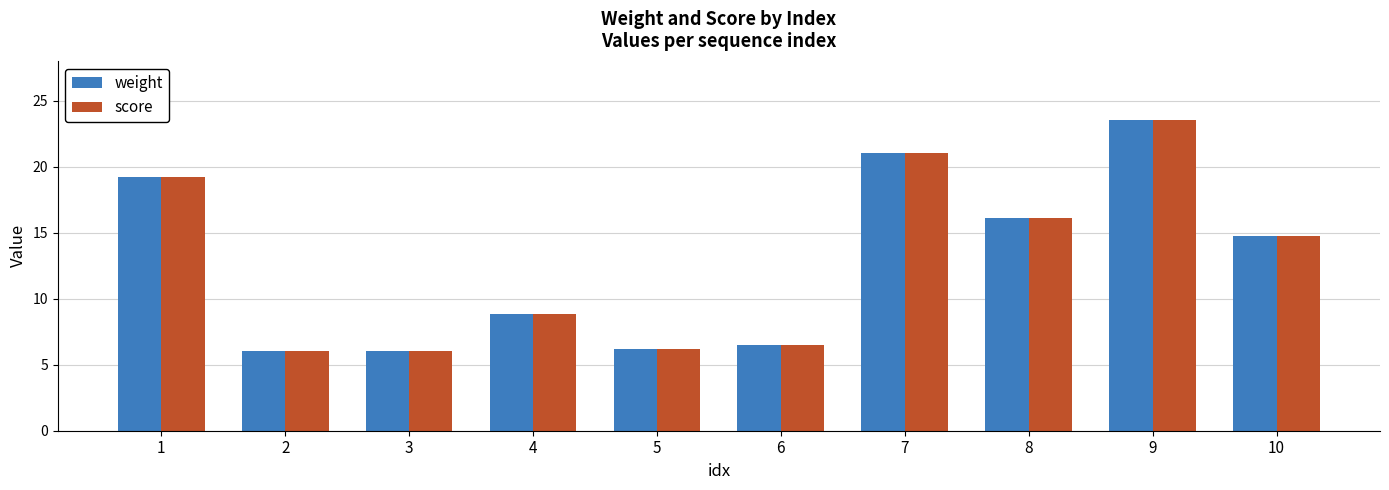

What is the value of the score bar at the 7th from the left?

21.0